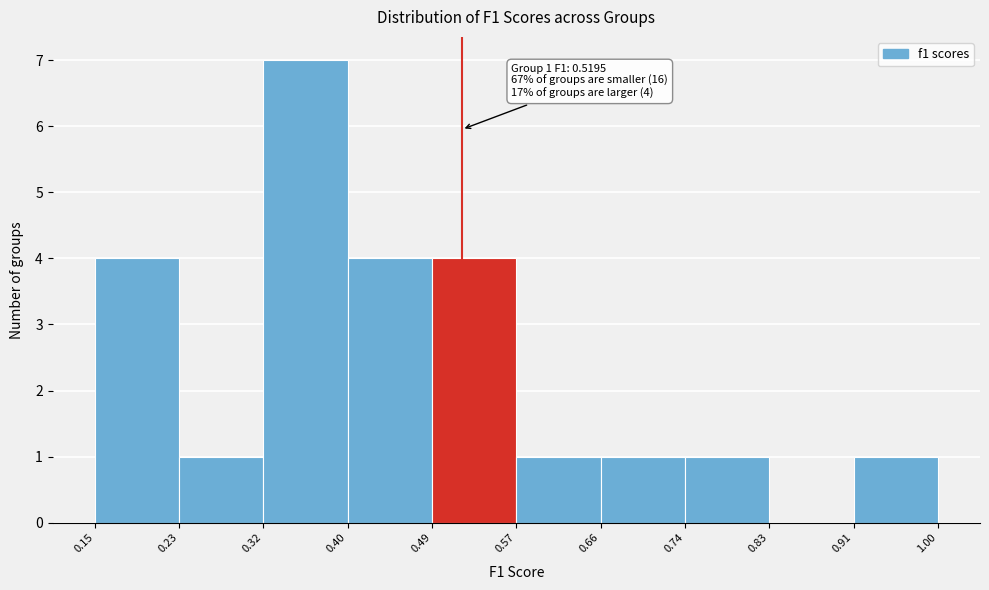

Which range on the x-axis has the tallest bar?

0.32 to 0.40